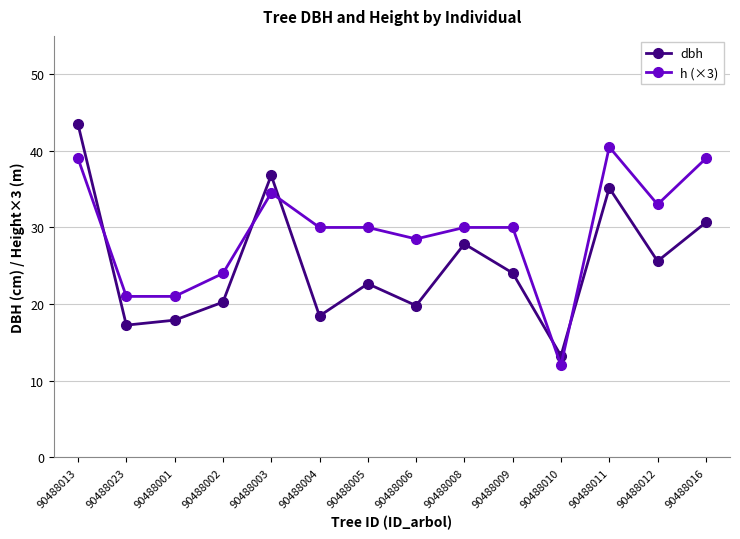

What is the value of the dbh point at the 9th from the left?

27.9